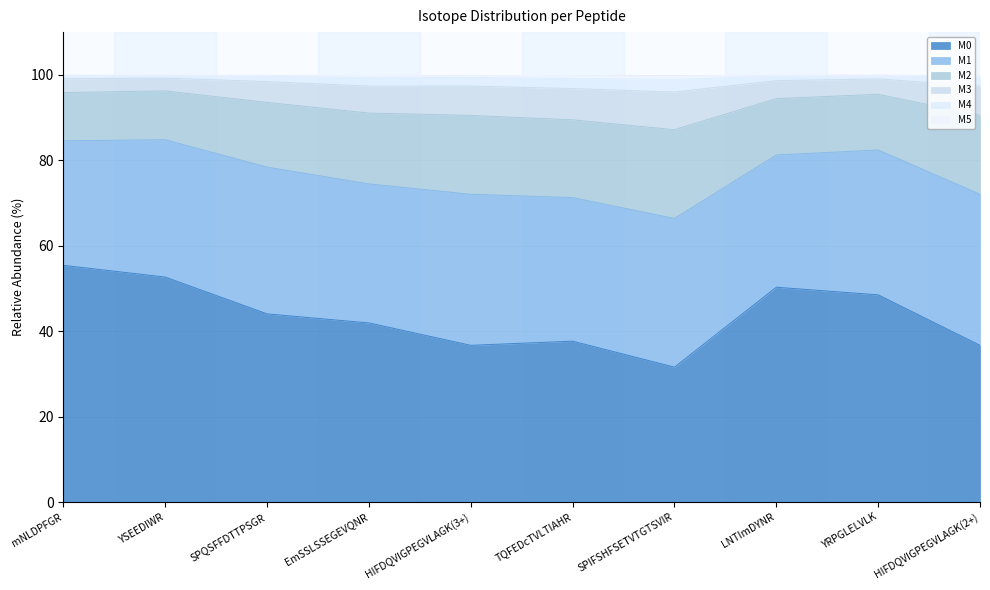

Where does the M0 series first go above 44?

mNLDPFGR